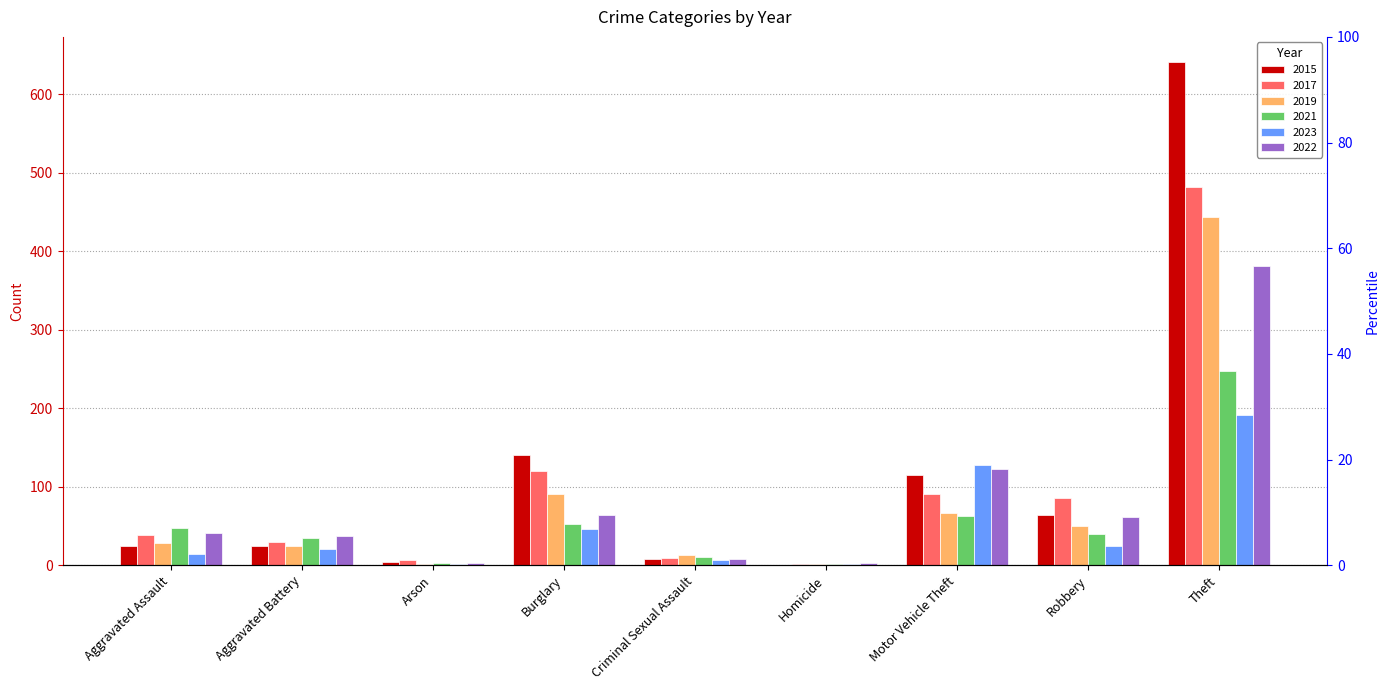

What is the difference between the second highest and second lowest values in the 2017 series?

114